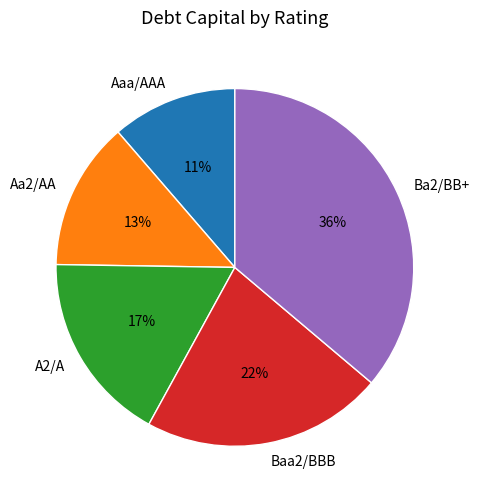

Does Baa2/BBB account for over 50% of the chart?

No